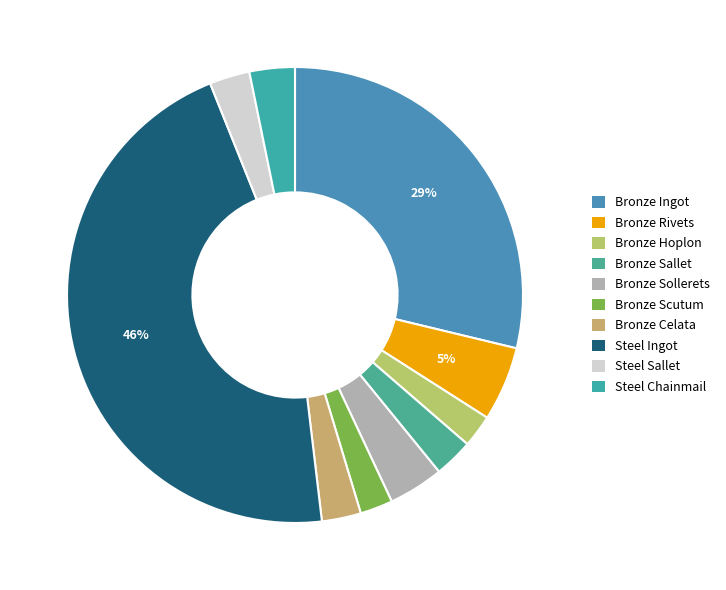

Which category has the smallest portion of the pie?

Bronze Hoplon